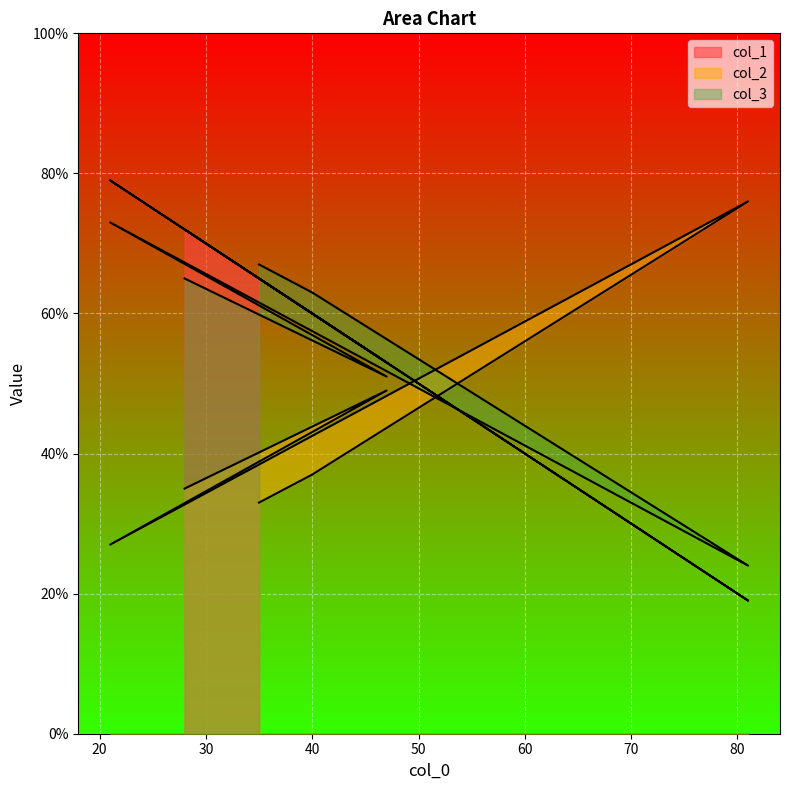

How many categories are shown in the chart?

6